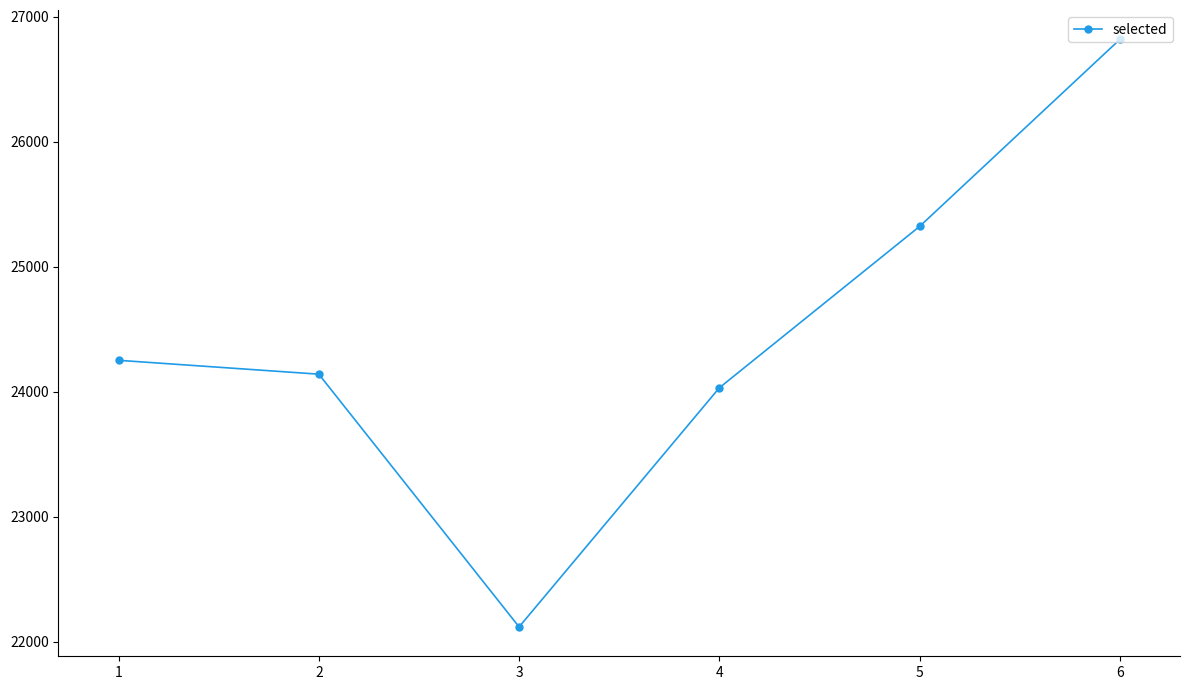

How many interior local valleys (lower than both neighbors) does the data have?

1